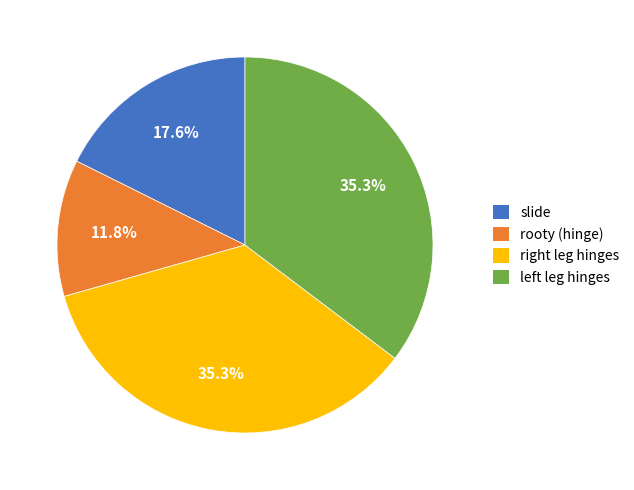

Does any single category account for the majority?

No